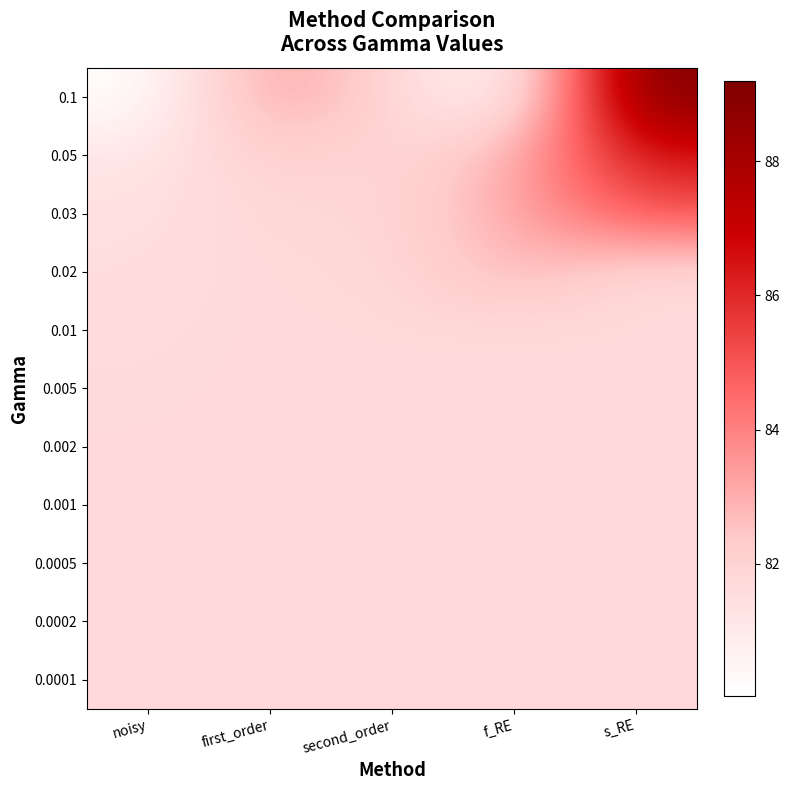

How many categories are shown in the chart?

5